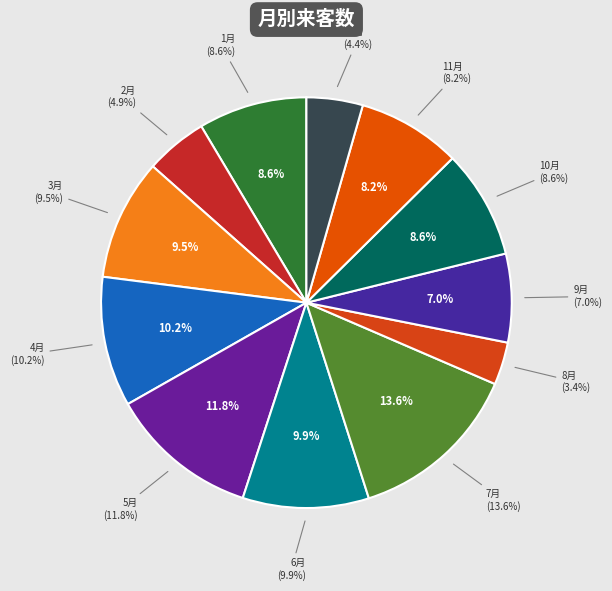

Is there a majority slice in this chart?

No